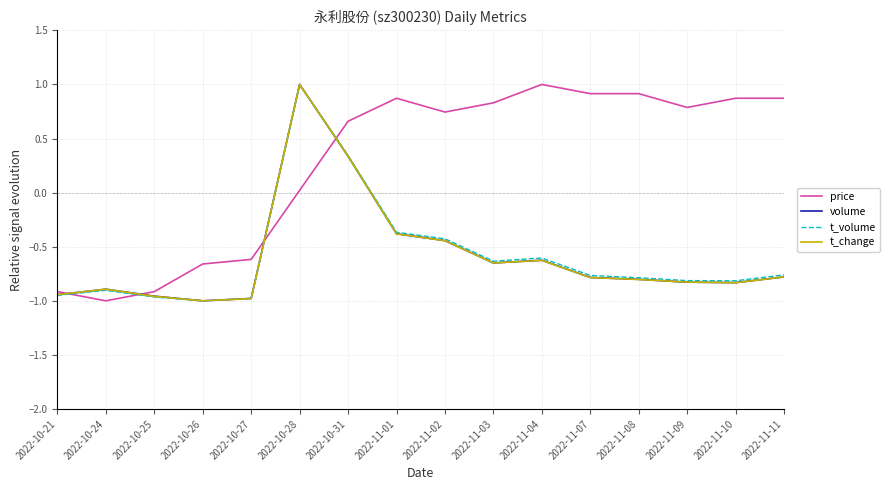

At which label does price first exceed 0?

2022-10-28